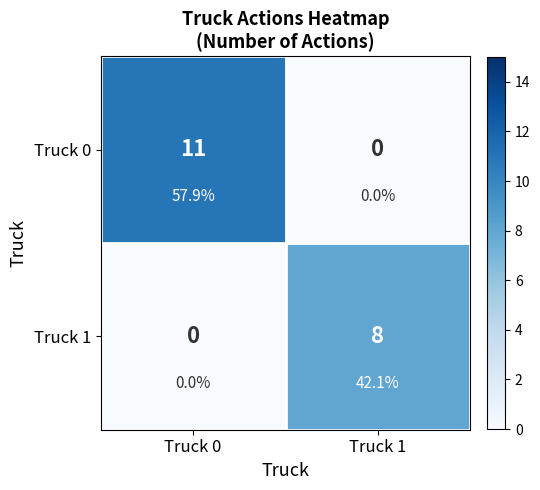

Which series has the largest range (max minus min)?

Truck 0